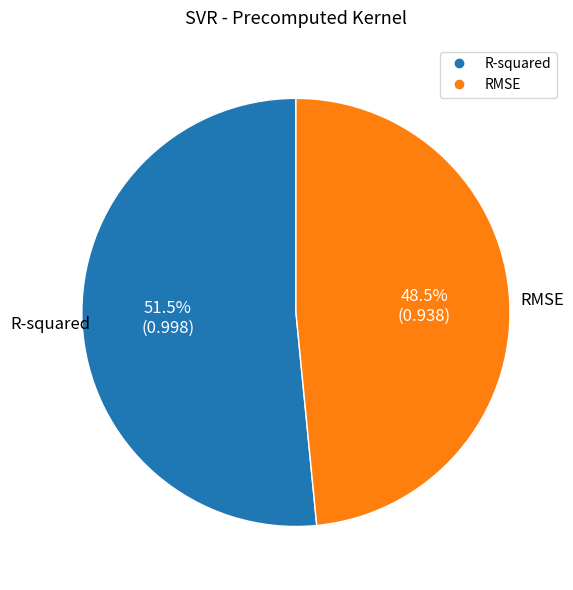

Rank the categories by value from highest to lowest.

R-squared, RMSE